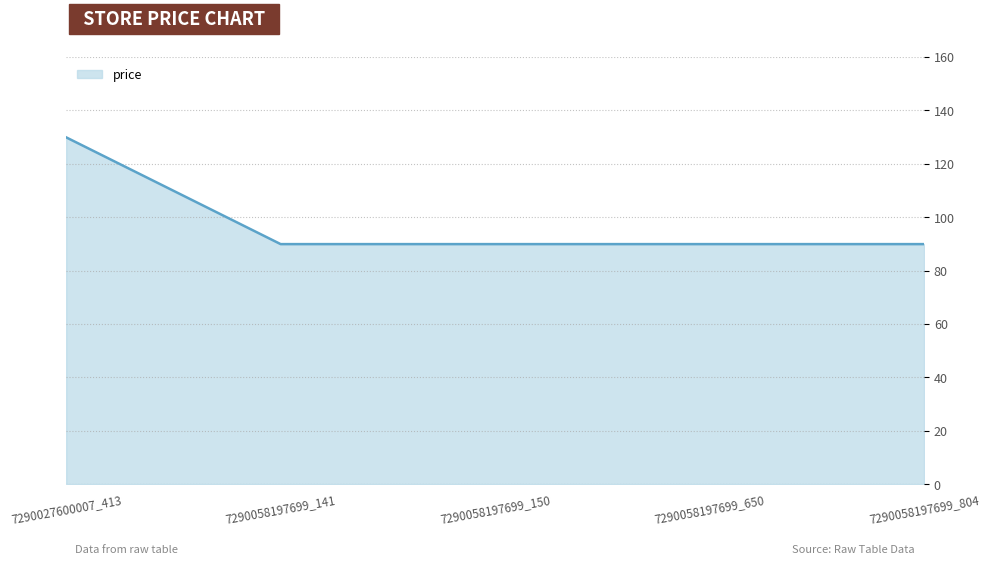

The value at 7290027600007_413 is 26.0. True or false?

False